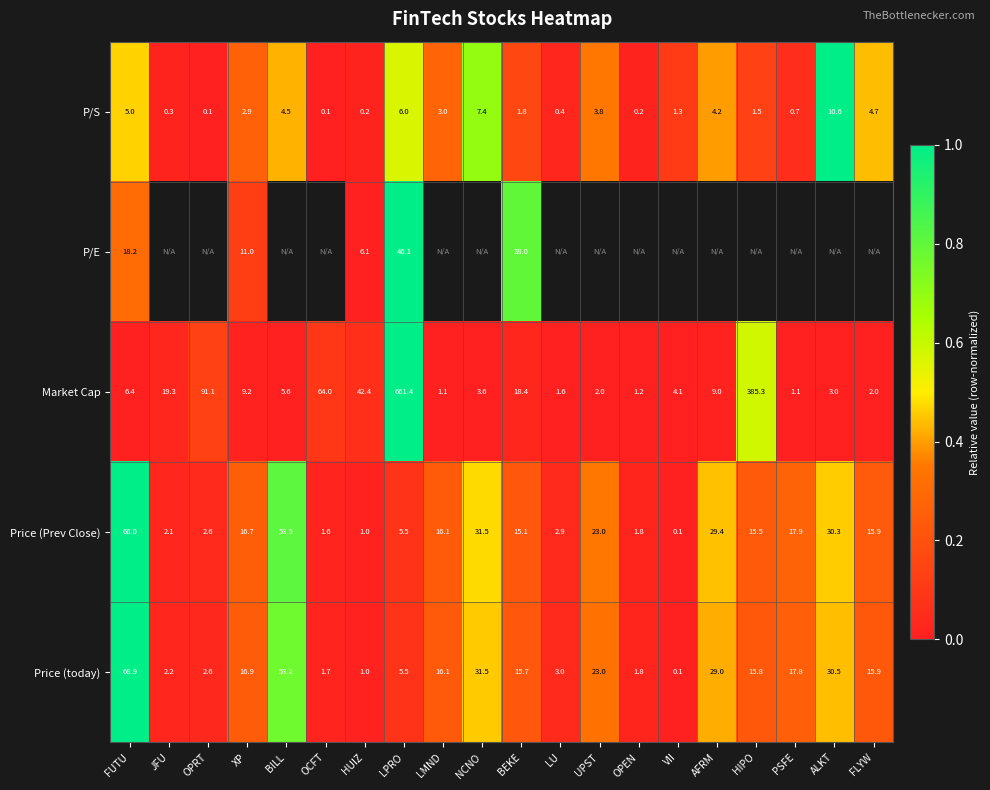

Which category has the lowest value in the Price (Prev Close) series?

VII